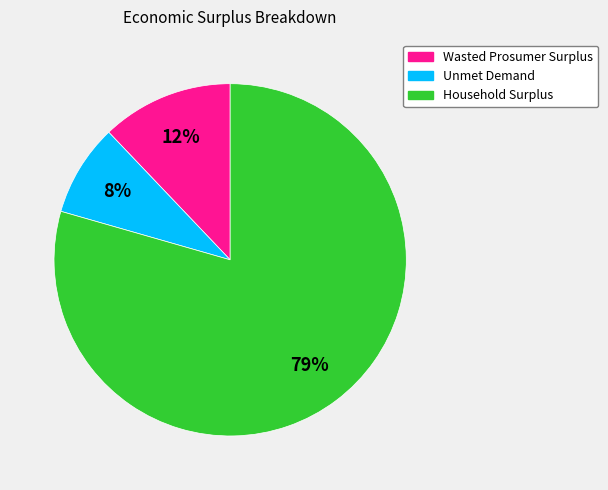

To the nearest percent, what is the average slice percentage?

33%